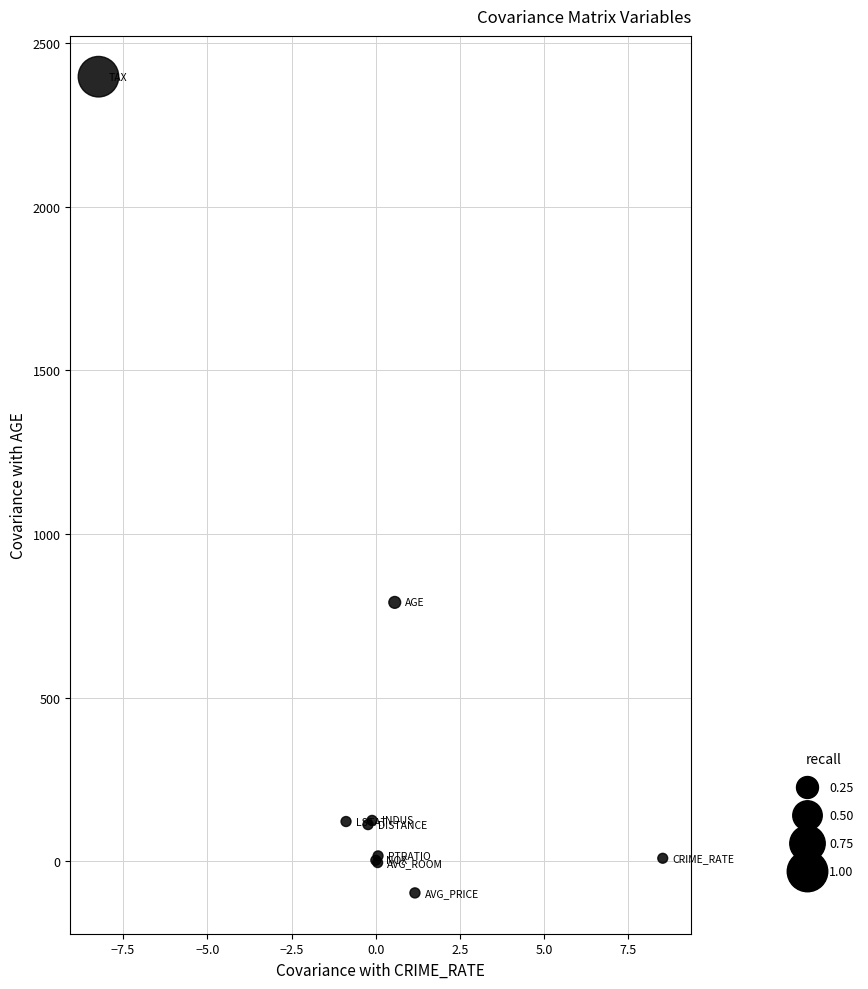

What Y value in the scatter plot is closest to 1150?

790.8